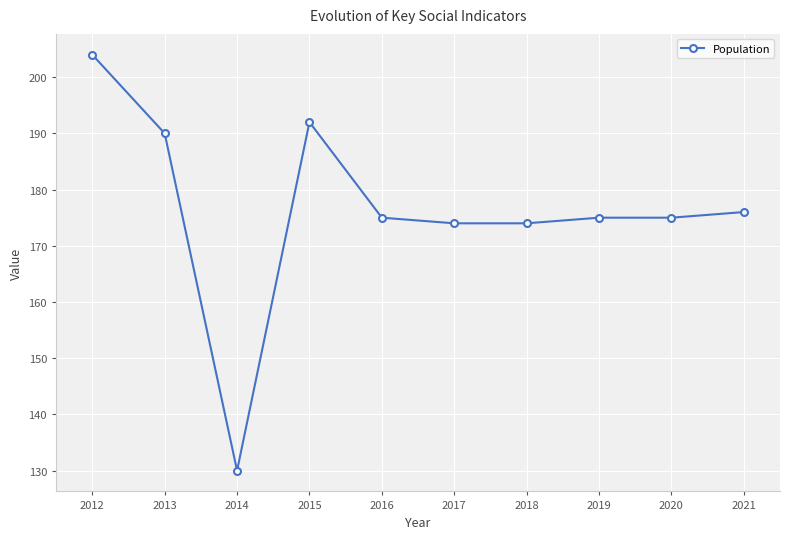

What is the value of the 8th point from the left?

175